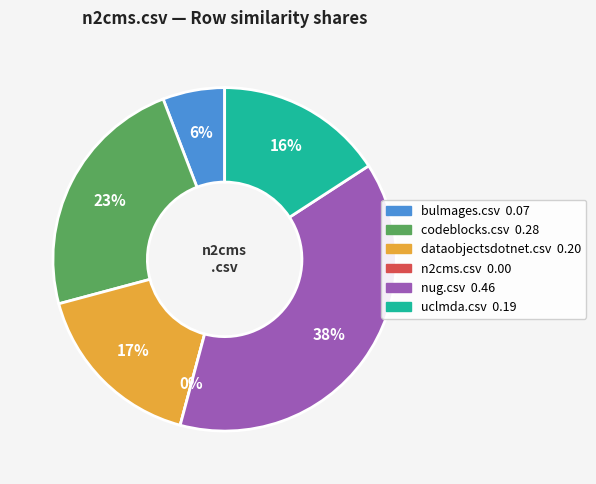

What is the largest slice in the pie chart?

nug.csv